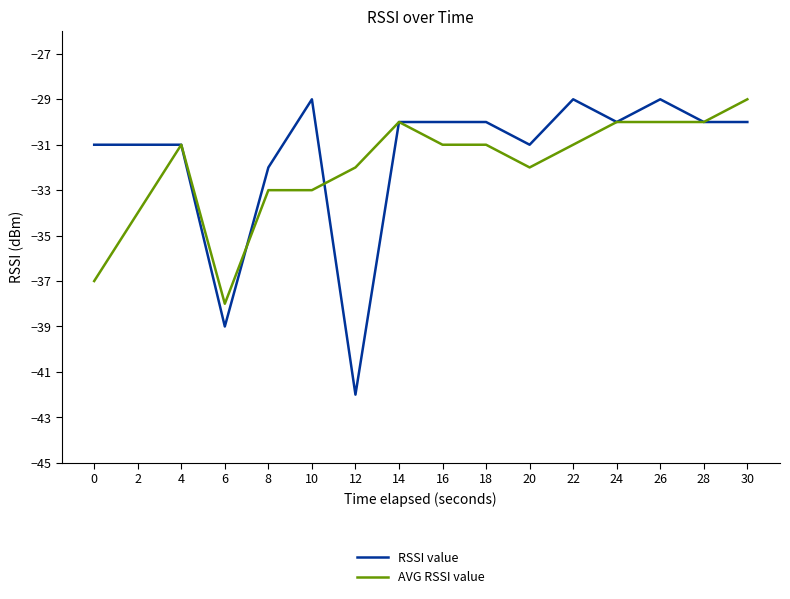

What are all the series names shown in the legend?

RSSI value, AVG RSSI value